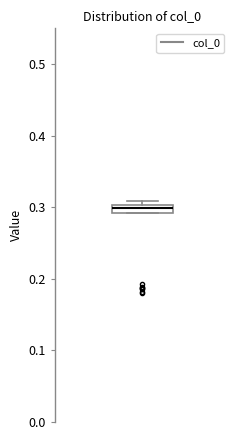

Where is the upper edge of the box on the y-axis? The values are not printed on the chart, so give them approximately, as read against the axis.

0.30